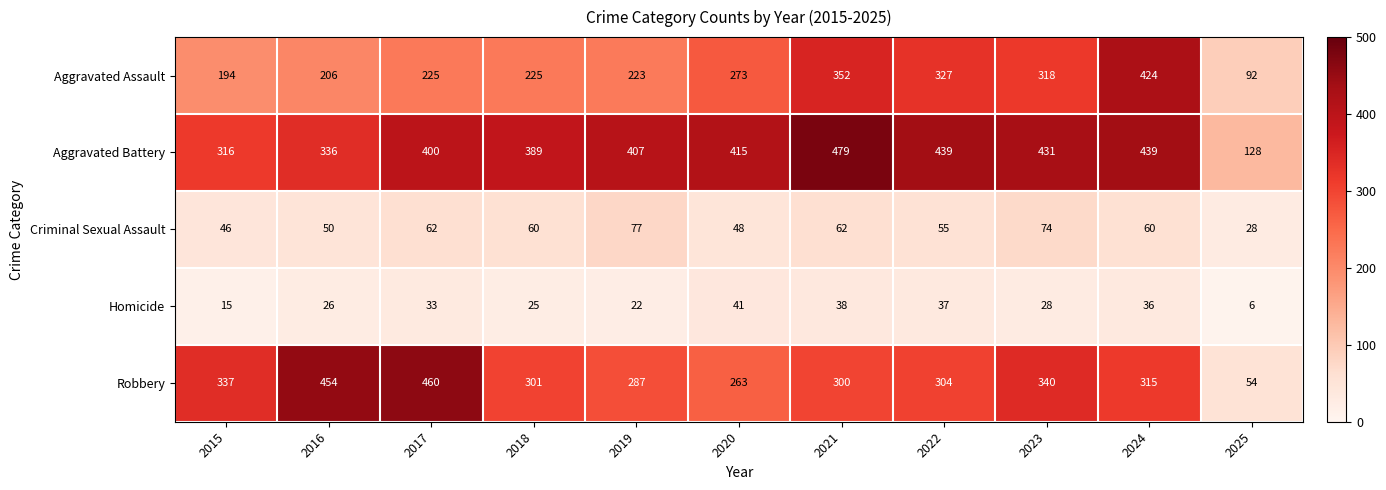

At how many categories does at least one series exceed 39?

11